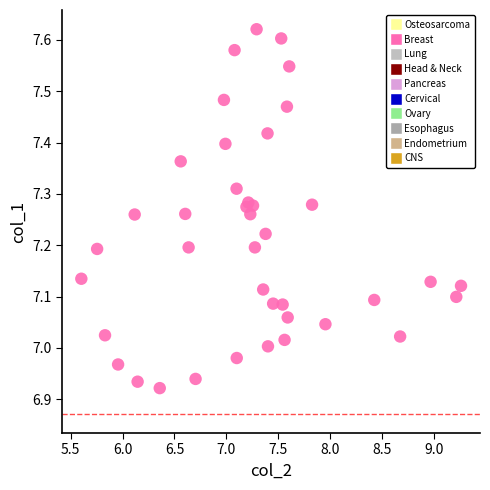

What is the range of Y values (max minus min)?

0.7